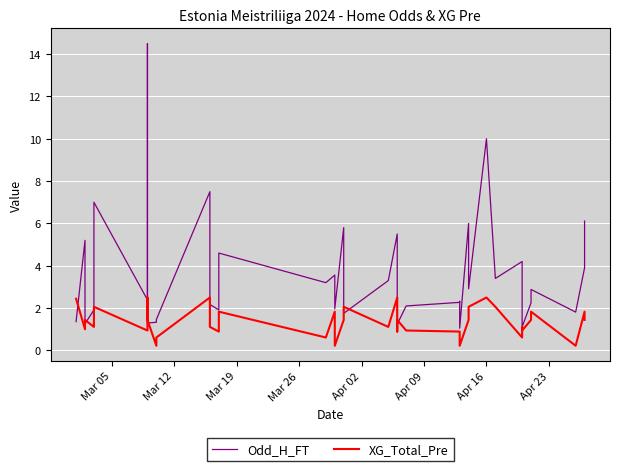

How many lines are shown in the chart?

2